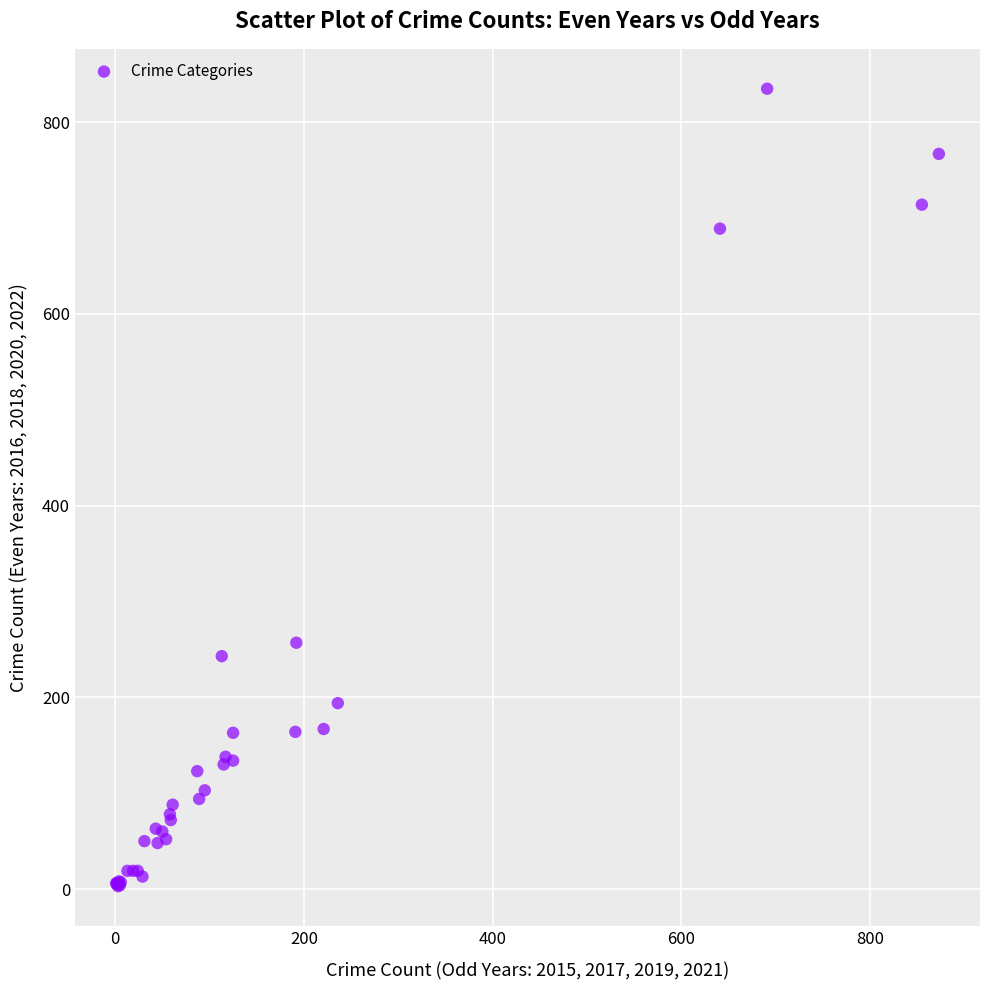

What Y value in the scatter plot is closest to 419?

257